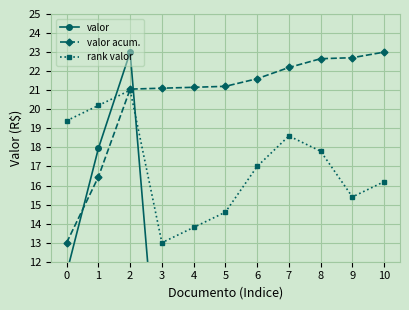

What are all the series names shown in the legend?

valor, valor acum., rank valor